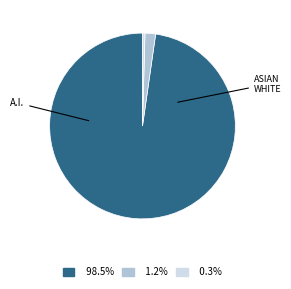

Does any single category account for the majority?

Yes